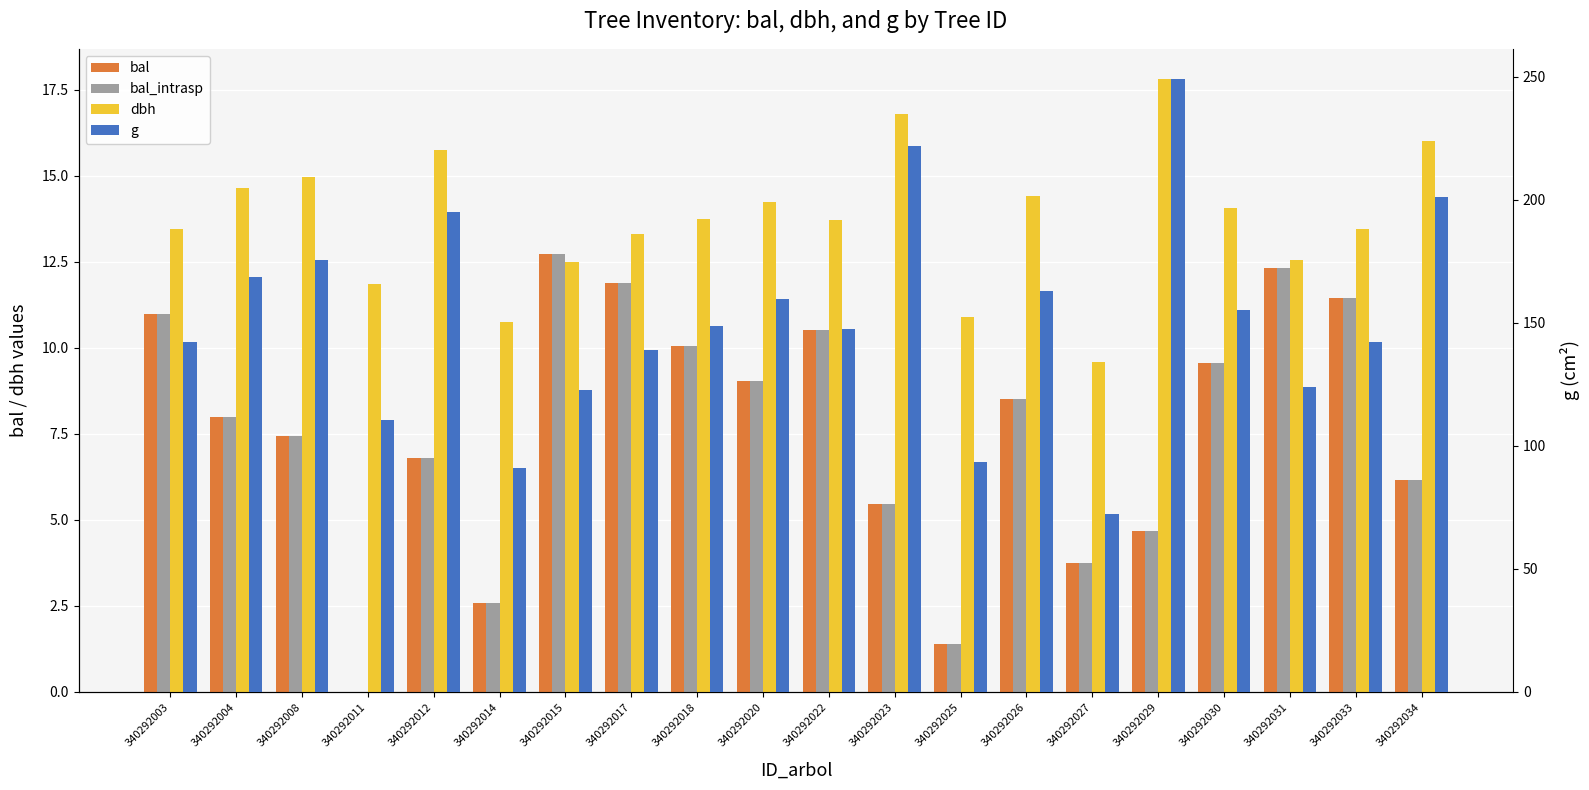

Does the chart contain any negative values?

No